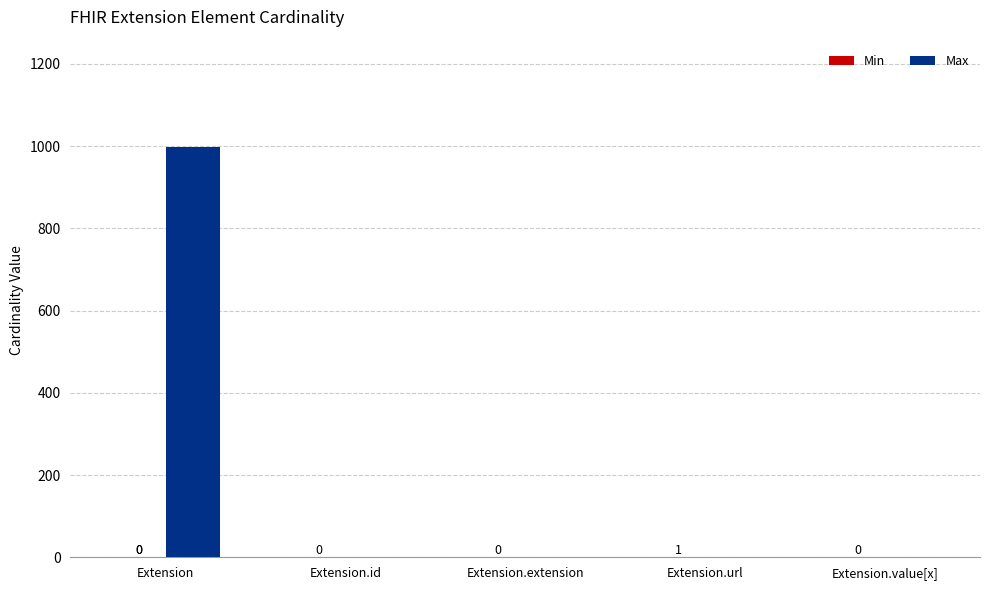

Which series has the largest total across all categories?

Max